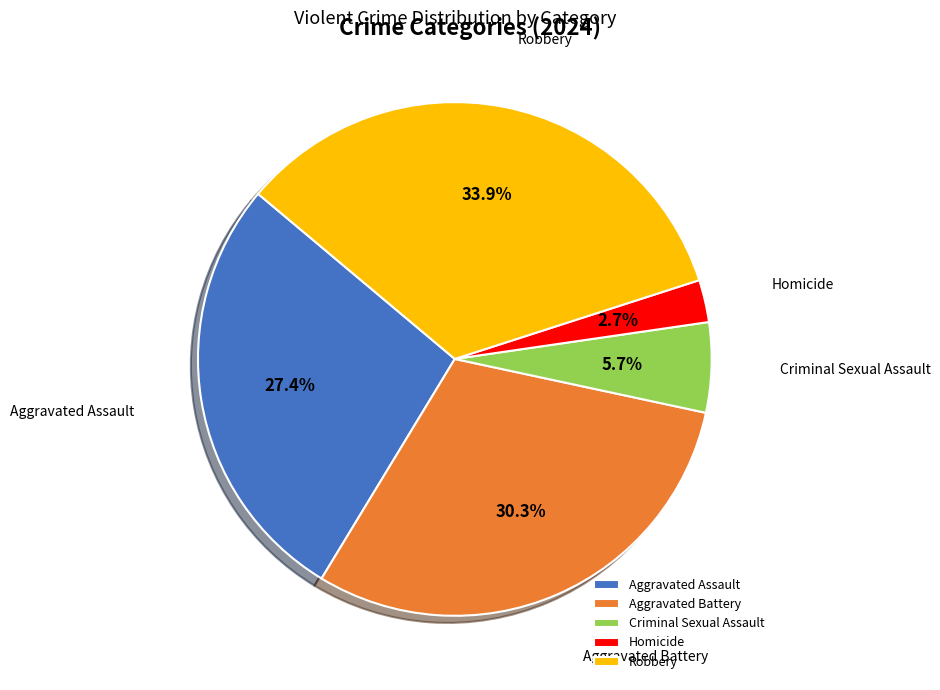

Count the number of slices in the pie.

5